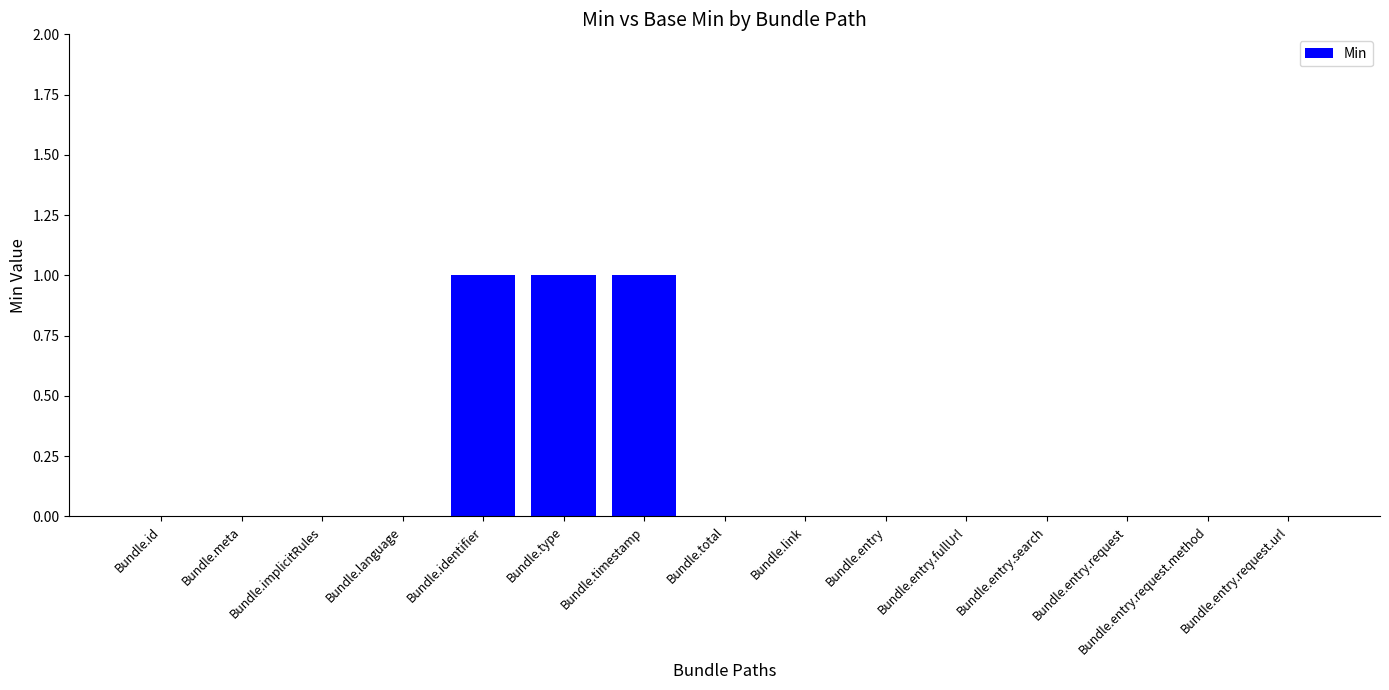

Which has a higher value, Bundle.id or Bundle.identifier?

Bundle.identifier